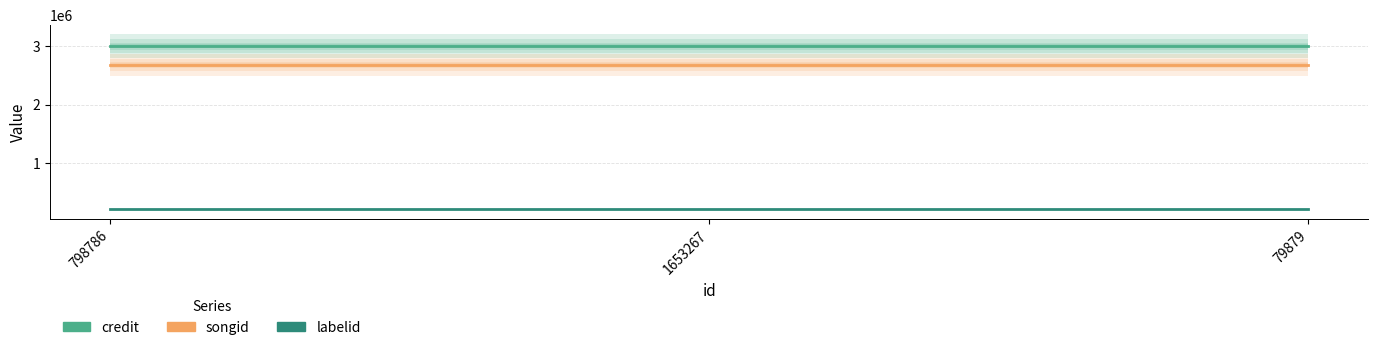

Count the number of data series in this chart.

3